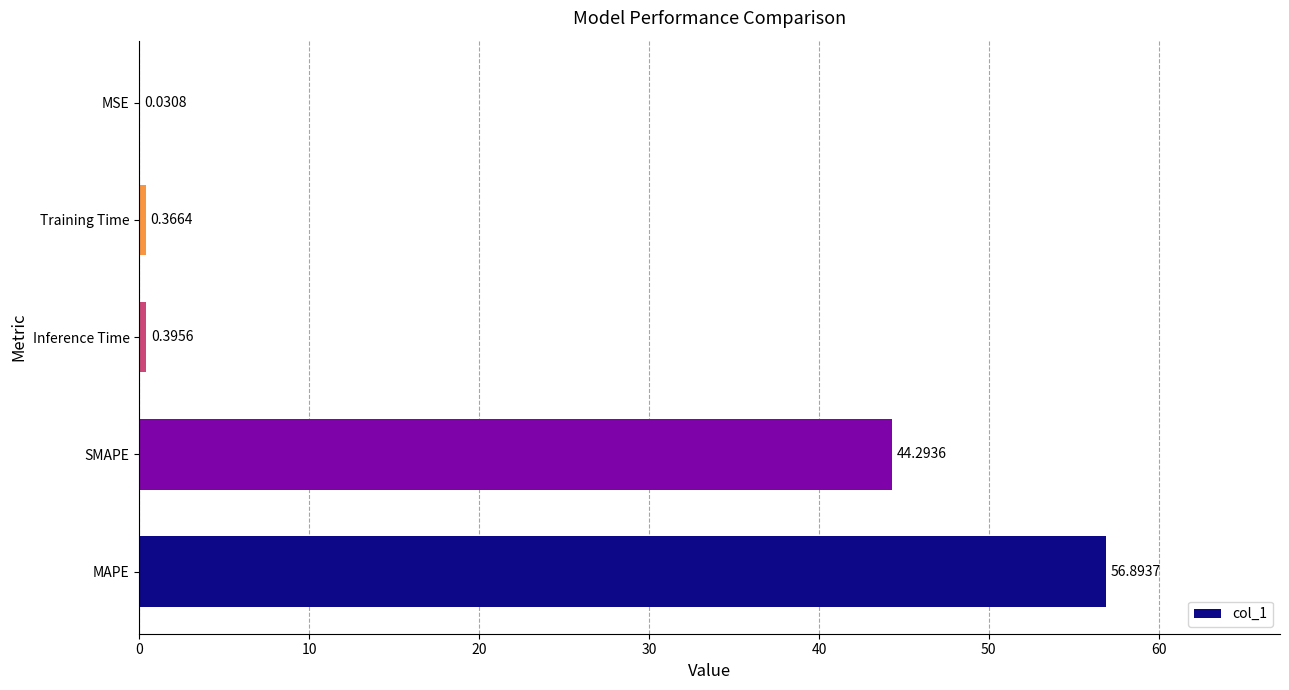

Count the number of data series in this chart.

1